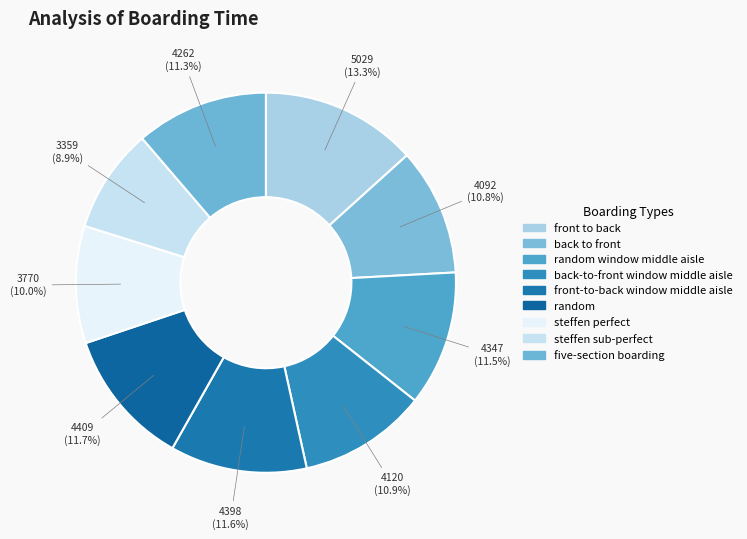

How many segments does this pie chart have?

9